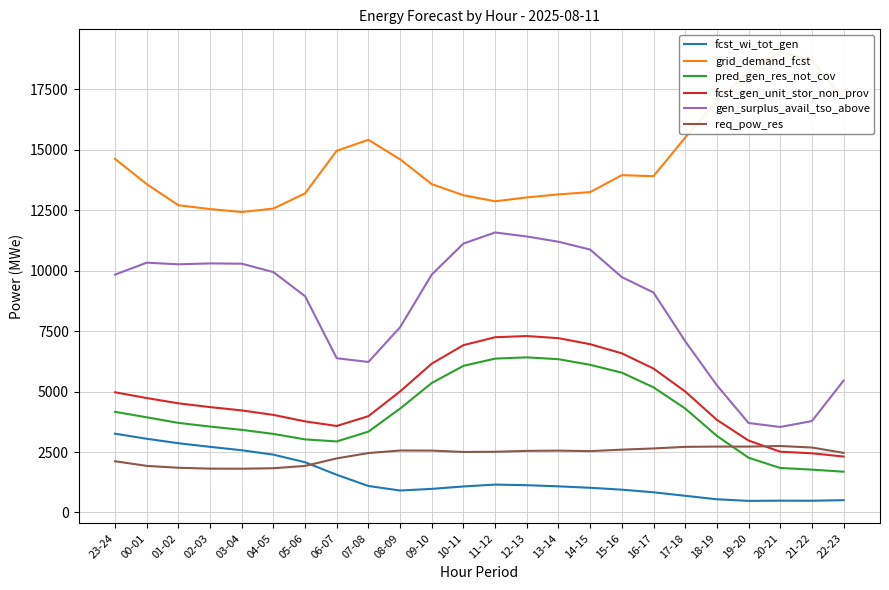

What position from the right is 22-23?

1